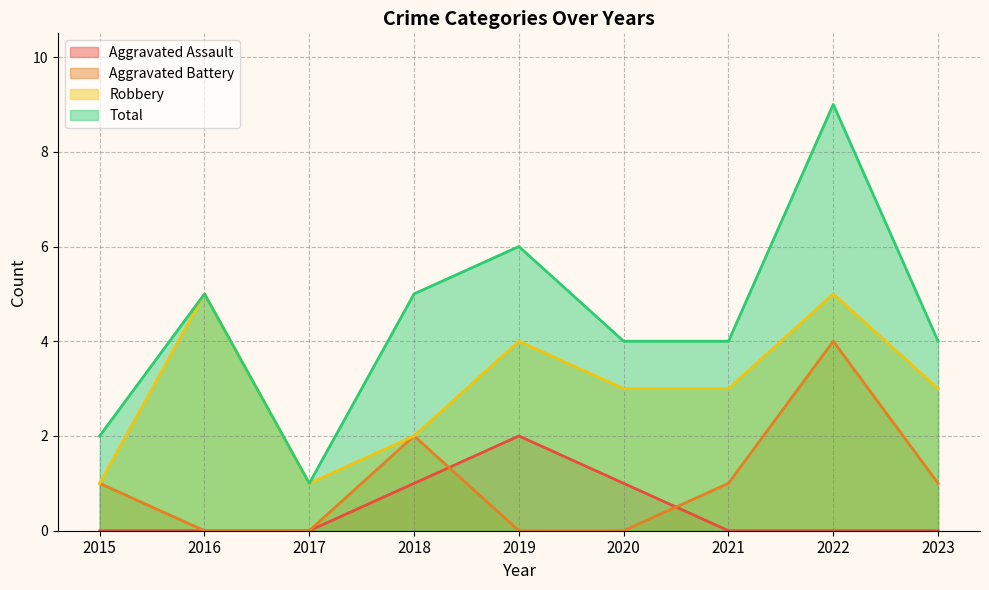

What is the value of the Aggravated Battery point at the 7th from the left?

1